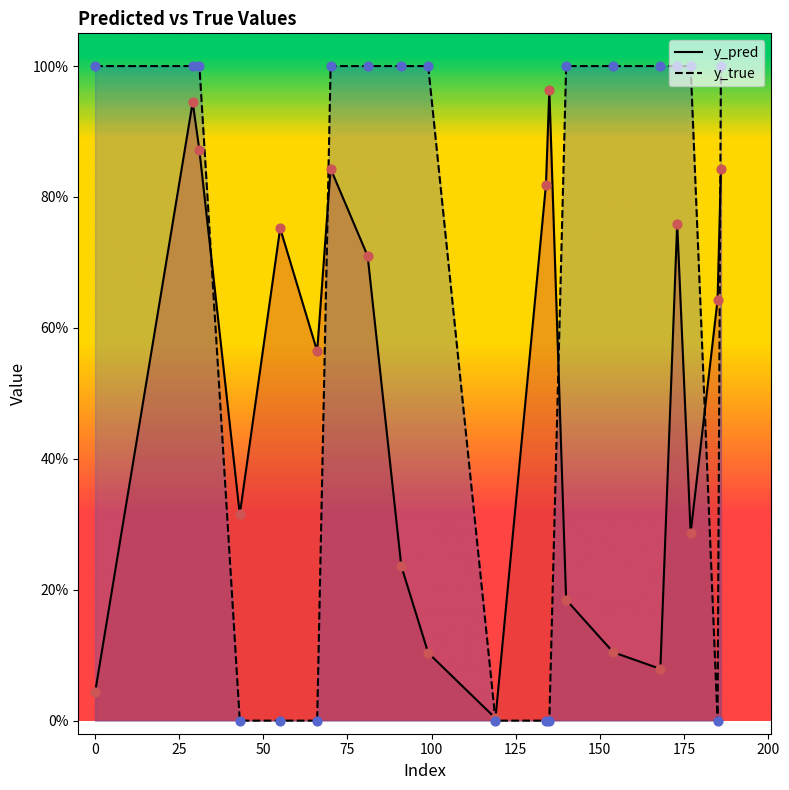

Which series contains the lowest Y value?

y_true